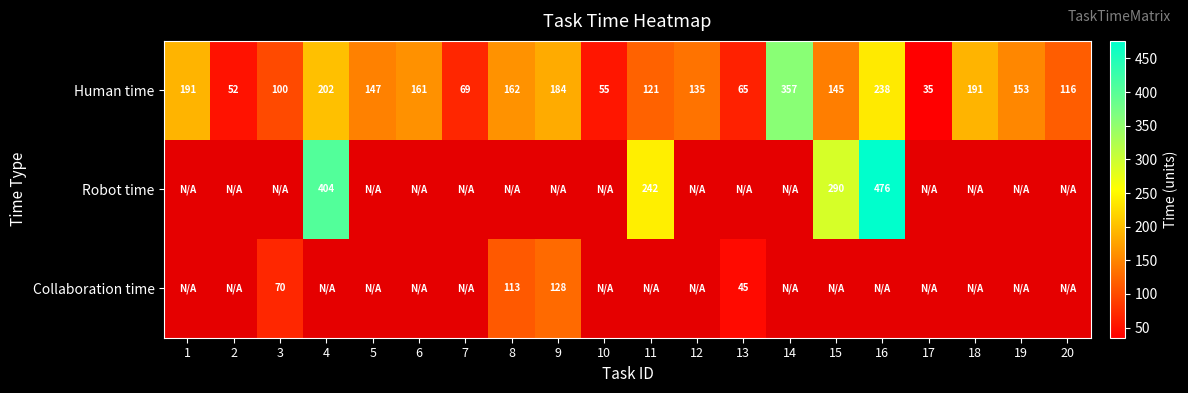

Between 2 and 14, which is larger?

14